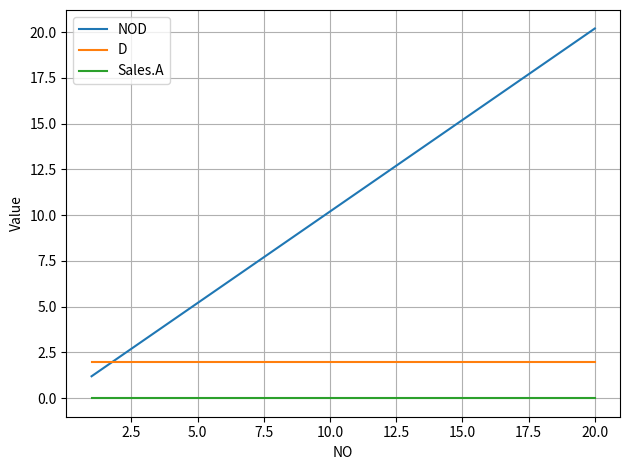

Which series has the largest total across all categories?

NOD